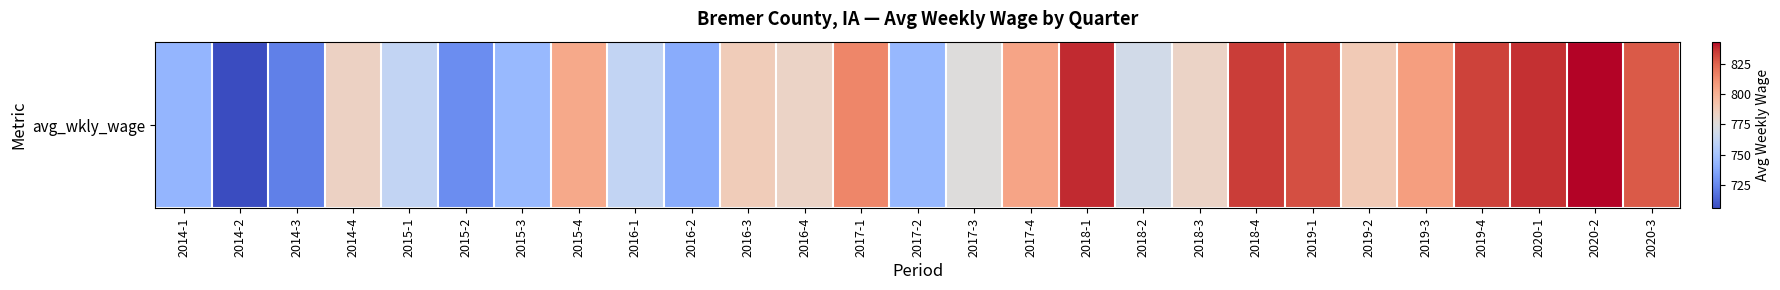

Which label corresponds to the largest value in the chart?

2020-2